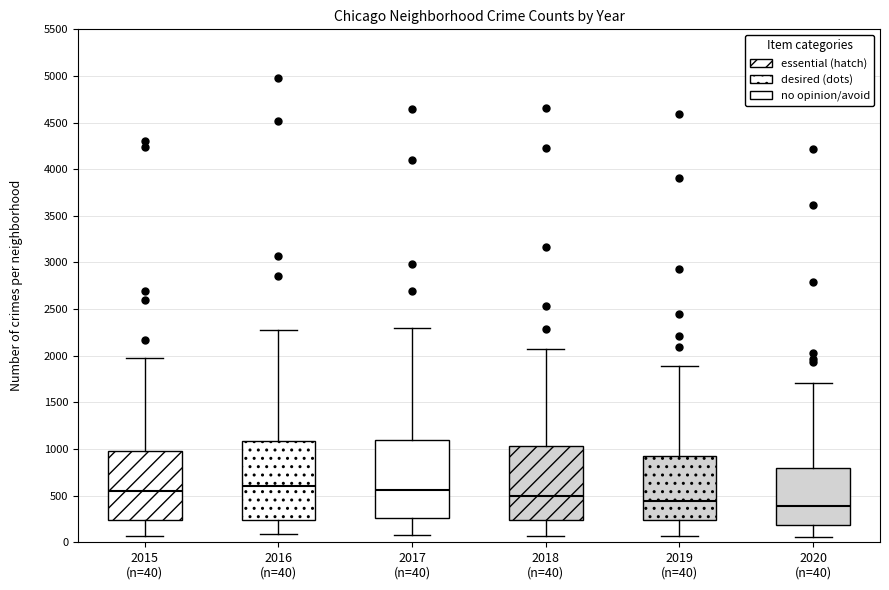

Reading left to right, read every box against the y-axis: the position of its median line, the range the box covers, and the ends of its whiskers. The values are not printed on the chart, so give them approximately, as read against the axis.

2015 (n=40): median 550, box 250 to 1000, whiskers 50 to 2000
2016 (n=40): median 600, box 250 to 1100, whiskers 100 to 2250
2017 (n=40): median 550, box 250 to 1100, whiskers 100 to 2300
2018 (n=40): median 500, box 250 to 1050, whiskers 50 to 2050
2019 (n=40): median 450, box 250 to 900, whiskers 50 to 1900
2020 (n=40): median 400, box 200 to 800, whiskers 50 to 1700